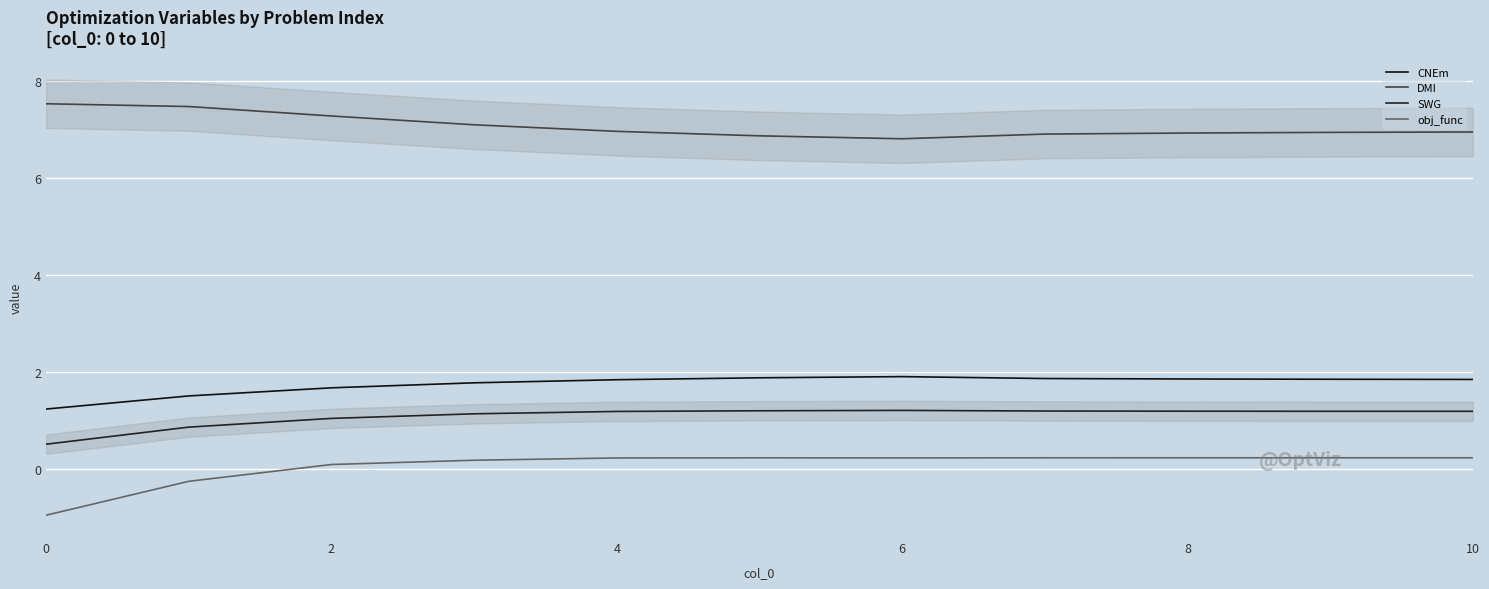

List the series in order of their peak value, lowest first.

obj_func, SWG, CNEm, DMI